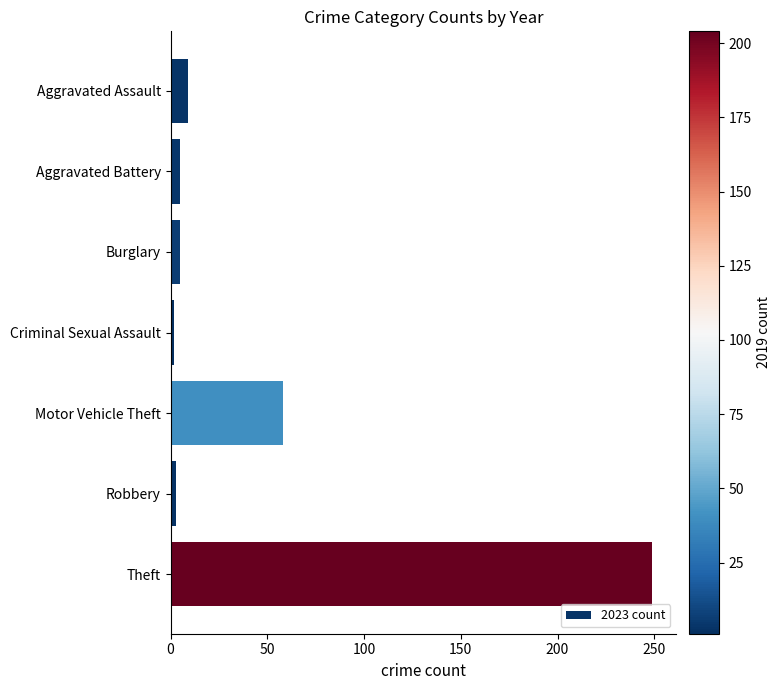

What is the sum of all values?

331